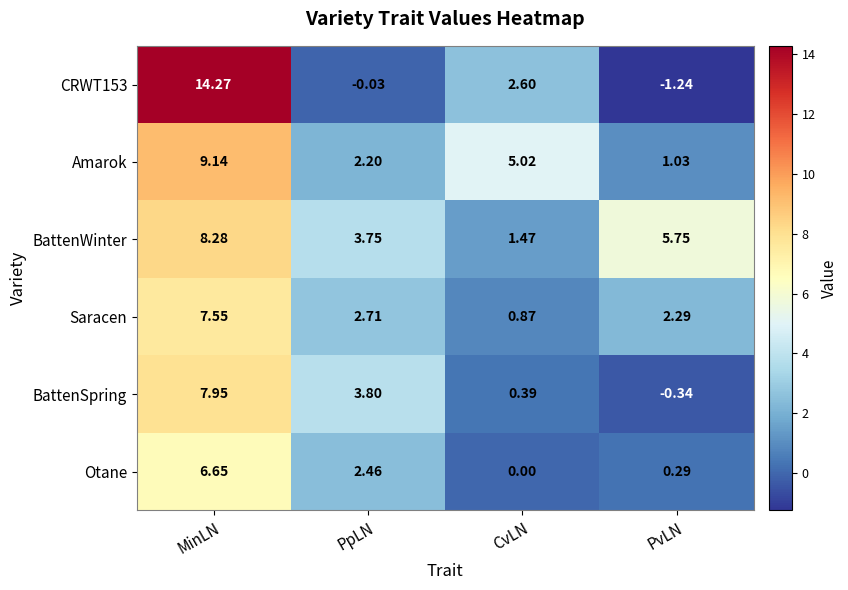

Which label corresponds to the smallest value in the chart?

PvLN